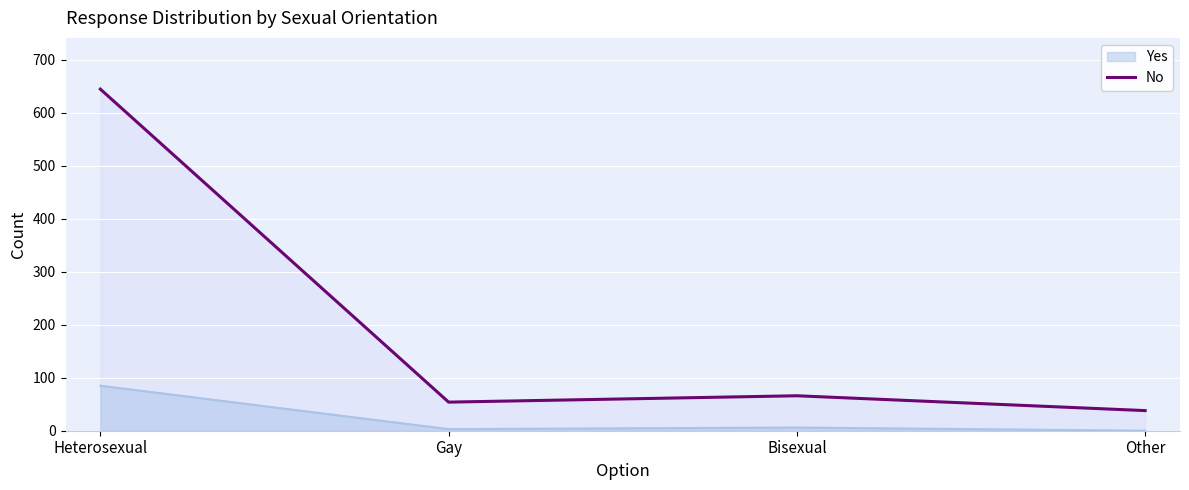

How many interior local peaks (higher than both neighbors) does the data have?

1